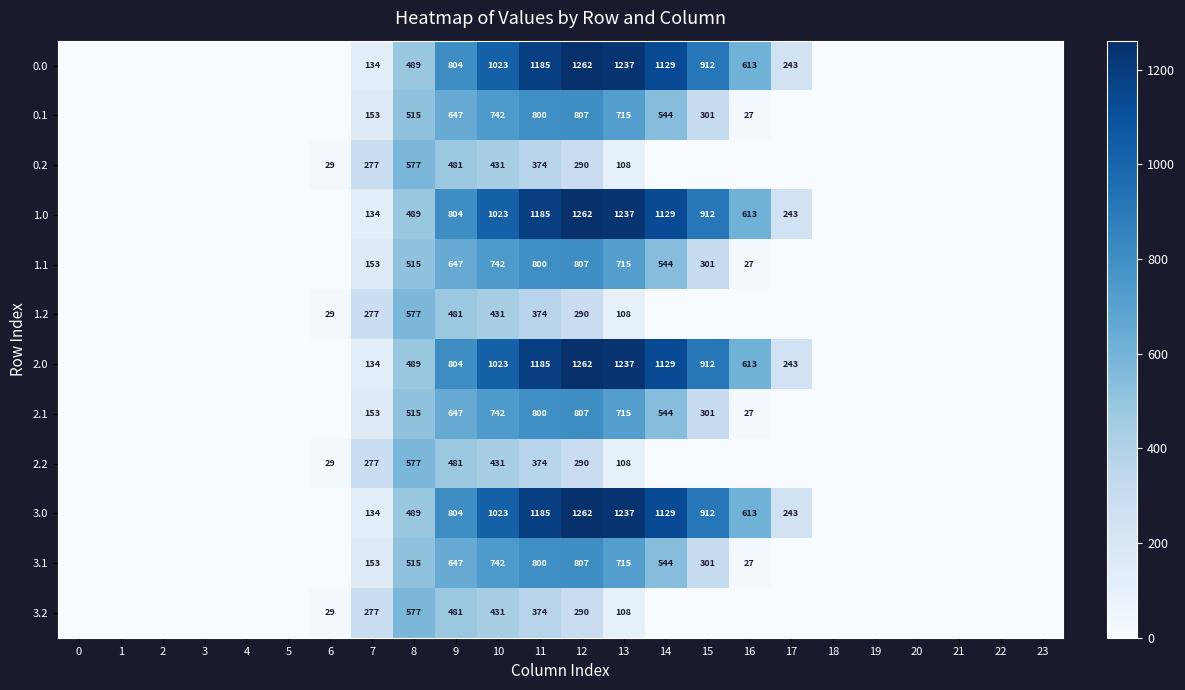

At which category is the sum across all series the highest?

11